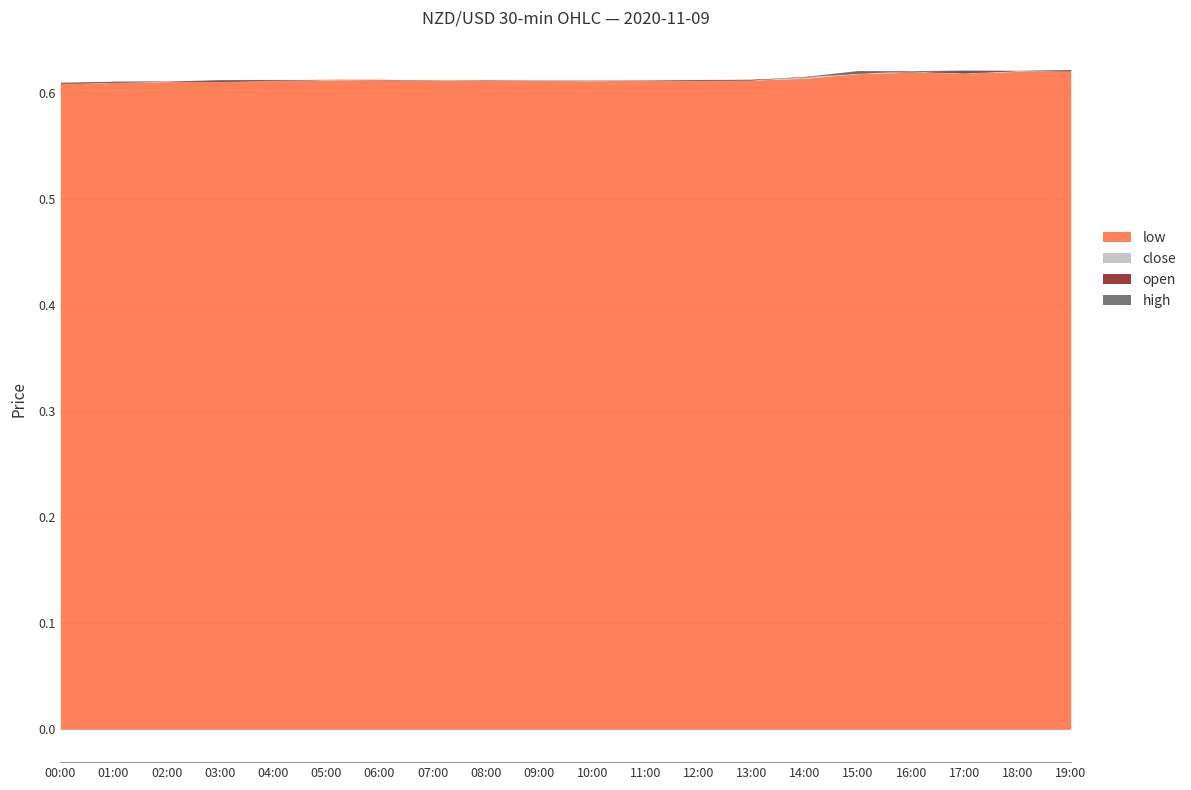

Between 07:00 and 13:00, which series saw the biggest shift?

high